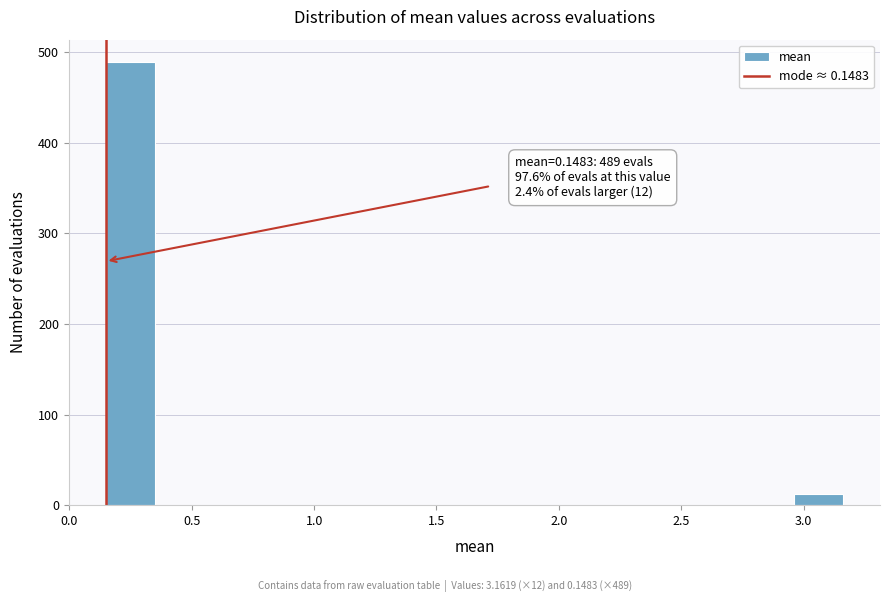

Over which range of the x-axis is the bar tallest?

0.15 to 0.35